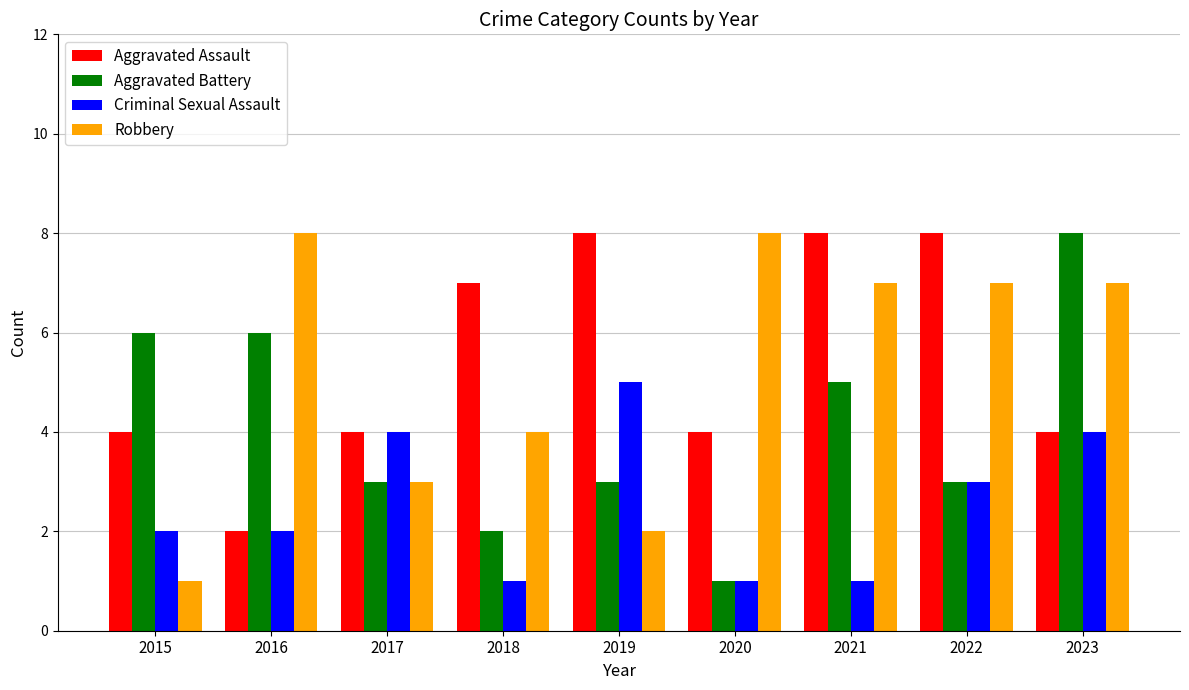

Which category has the highest value in the Criminal Sexual Assault series?

2019